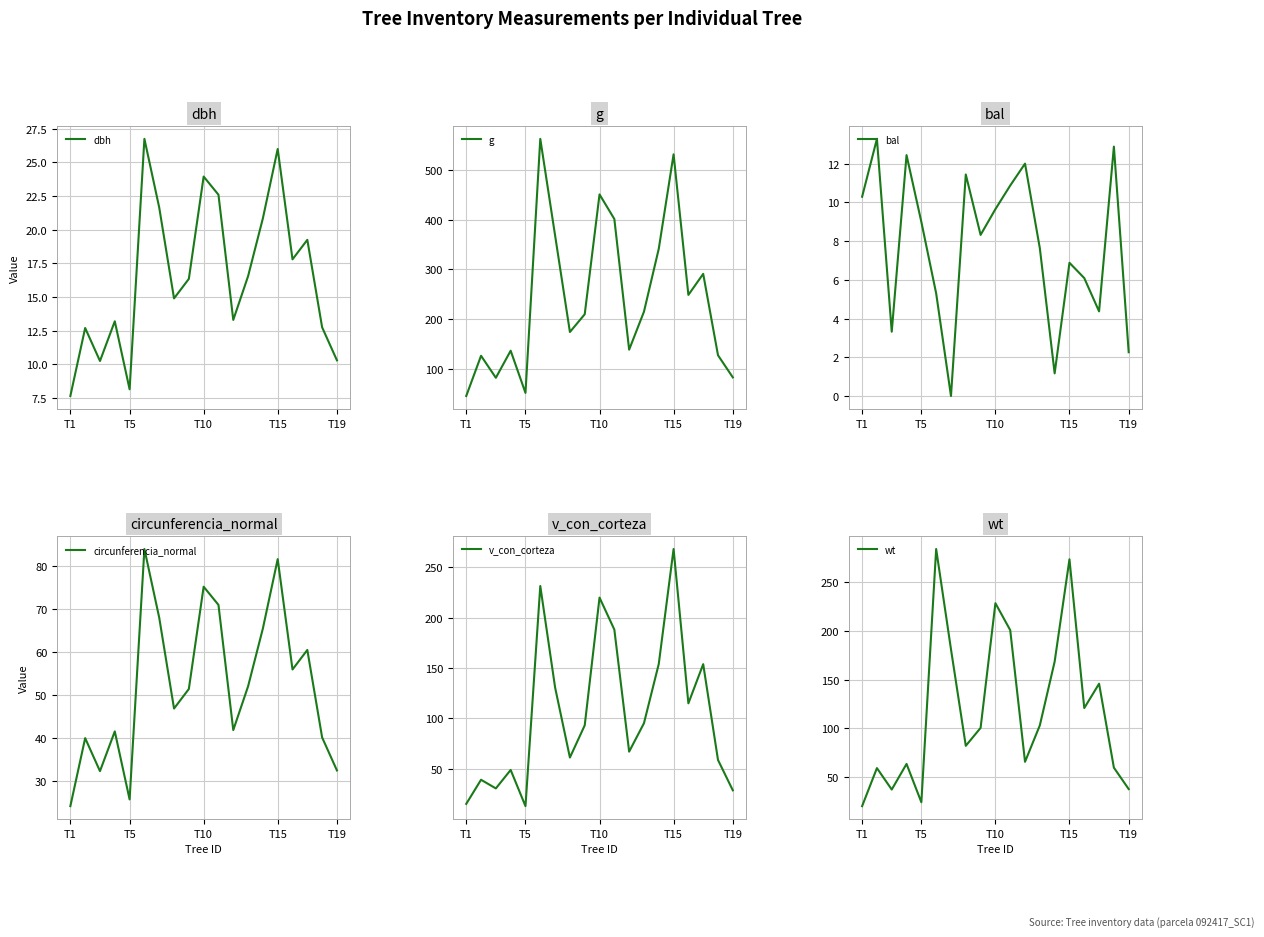

What is the difference between the second highest and second lowest values in the v_con_corteza series?

215.8